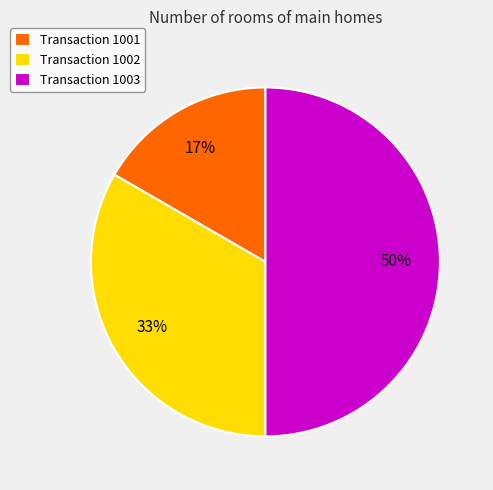

Which has a higher value, Transaction 1002 or Transaction 1001?

Transaction 1002